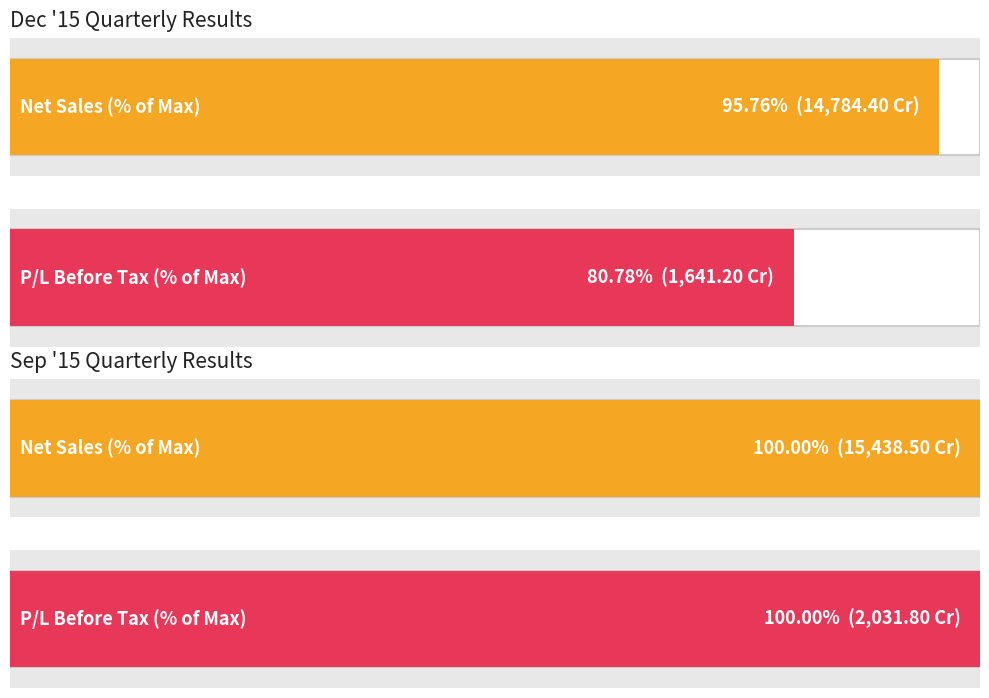

Are the bars grouped side by side (vs. stacked)?

Yes